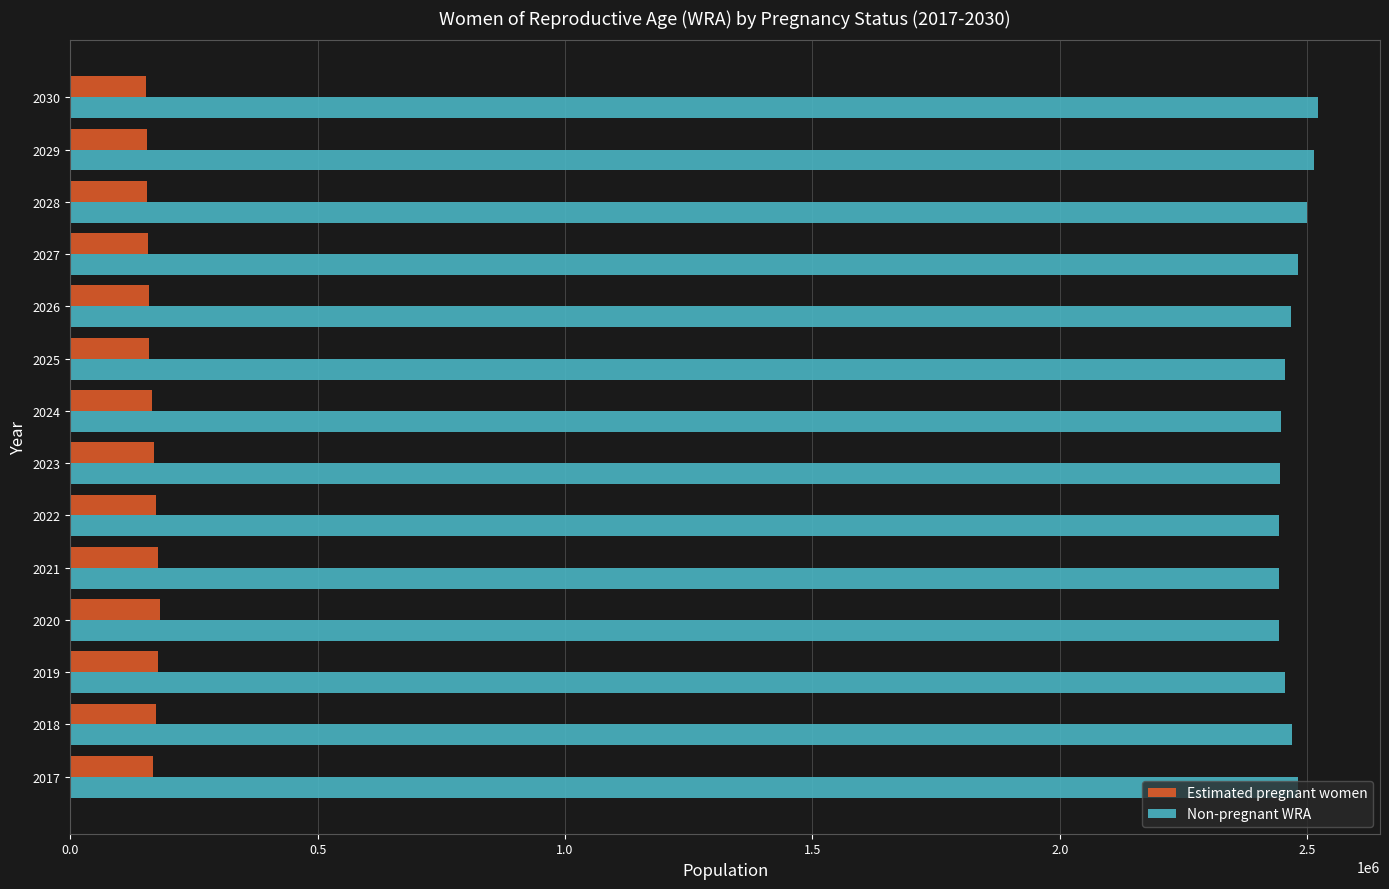

Is the value of Estimated pregnant women at 2027 greater than the value of Non-pregnant WRA at 2027?

No